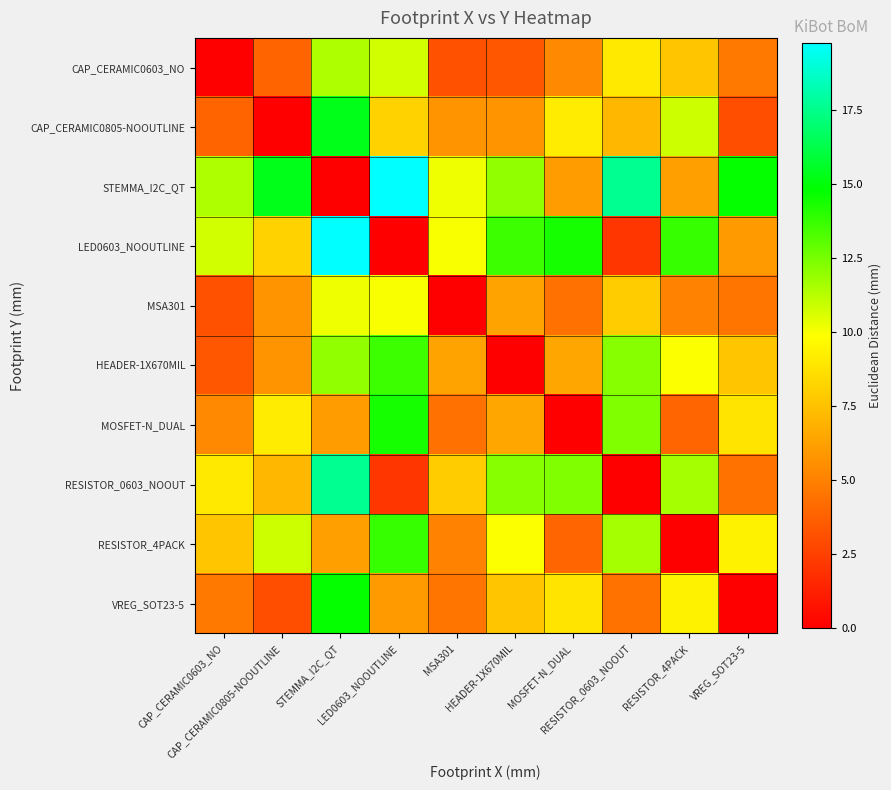

Reading right to left, what are all the values shown in this chart?

CAP_CERAMIC0603_NO: VREG_SOT23-5=4.7	RESISTOR_4PACK=7.7	RESISTOR_0603_NOOUT=9.1	MOSFET-N_DUAL=5.3	HEADER-1X670MIL=3.4	MSA301=3.2	LED0603_NOOUTLINE=10.8	STEMMA_I2C_QT=11.5	CAP_CERAMIC0805-NOOUTLINE=3.9	CAP_CERAMIC0603_NO=0.0
CAP_CERAMIC0805-NOOUTLINE: VREG_SOT23-5=3.1	RESISTOR_4PACK=10.9	RESISTOR_0603_NOOUT=7.1	MOSFET-N_DUAL=9.2	HEADER-1X670MIL=5.8	MSA301=5.8	LED0603_NOOUTLINE=8.2	STEMMA_I2C_QT=15.3	CAP_CERAMIC0805-NOOUTLINE=0.0	CAP_CERAMIC0603_NO=3.9
STEMMA_I2C_QT: VREG_SOT23-5=14.7	RESISTOR_4PACK=6.3	RESISTOR_0603_NOOUT=17.6	MOSFET-N_DUAL=6.1	HEADER-1X670MIL=12.0	MSA301=10.2	LED0603_NOOUTLINE=19.8	STEMMA_I2C_QT=0.0	CAP_CERAMIC0805-NOOUTLINE=15.3	CAP_CERAMIC0603_NO=11.5
LED0603_NOOUTLINE: VREG_SOT23-5=6.0	RESISTOR_4PACK=13.8	RESISTOR_0603_NOOUT=2.2	MOSFET-N_DUAL=14.4	HEADER-1X670MIL=13.7	MSA301=10.0	LED0603_NOOUTLINE=0.0	STEMMA_I2C_QT=19.8	CAP_CERAMIC0805-NOOUTLINE=8.2	CAP_CERAMIC0603_NO=10.8
MSA301: VREG_SOT23-5=4.6	RESISTOR_4PACK=5.1	RESISTOR_0603_NOOUT=8.0	MOSFET-N_DUAL=4.4	HEADER-1X670MIL=6.3	MSA301=0.0	LED0603_NOOUTLINE=10.0	STEMMA_I2C_QT=10.2	CAP_CERAMIC0805-NOOUTLINE=5.8	CAP_CERAMIC0603_NO=3.2
HEADER-1X670MIL: VREG_SOT23-5=7.7	RESISTOR_4PACK=9.9	RESISTOR_0603_NOOUT=12.2	MOSFET-N_DUAL=6.5	HEADER-1X670MIL=0.0	MSA301=6.3	LED0603_NOOUTLINE=13.7	STEMMA_I2C_QT=12.0	CAP_CERAMIC0805-NOOUTLINE=5.8	CAP_CERAMIC0603_NO=3.4
MOSFET-N_DUAL: VREG_SOT23-5=8.9	RESISTOR_4PACK=3.9	RESISTOR_0603_NOOUT=12.3	MOSFET-N_DUAL=0.0	HEADER-1X670MIL=6.5	MSA301=4.4	LED0603_NOOUTLINE=14.4	STEMMA_I2C_QT=6.1	CAP_CERAMIC0805-NOOUTLINE=9.2	CAP_CERAMIC0603_NO=5.3
RESISTOR_0603_NOOUT: VREG_SOT23-5=4.5	RESISTOR_4PACK=11.6	RESISTOR_0603_NOOUT=0.0	MOSFET-N_DUAL=12.3	HEADER-1X670MIL=12.2	MSA301=8.0	LED0603_NOOUTLINE=2.2	STEMMA_I2C_QT=17.6	CAP_CERAMIC0805-NOOUTLINE=7.1	CAP_CERAMIC0603_NO=9.1
RESISTOR_4PACK: VREG_SOT23-5=9.4	RESISTOR_4PACK=0.0	RESISTOR_0603_NOOUT=11.6	MOSFET-N_DUAL=3.9	HEADER-1X670MIL=9.9	MSA301=5.1	LED0603_NOOUTLINE=13.8	STEMMA_I2C_QT=6.3	CAP_CERAMIC0805-NOOUTLINE=10.9	CAP_CERAMIC0603_NO=7.7
VREG_SOT23-5: VREG_SOT23-5=0.0	RESISTOR_4PACK=9.4	RESISTOR_0603_NOOUT=4.5	MOSFET-N_DUAL=8.9	HEADER-1X670MIL=7.7	MSA301=4.6	LED0603_NOOUTLINE=6.0	STEMMA_I2C_QT=14.7	CAP_CERAMIC0805-NOOUTLINE=3.1	CAP_CERAMIC0603_NO=4.7